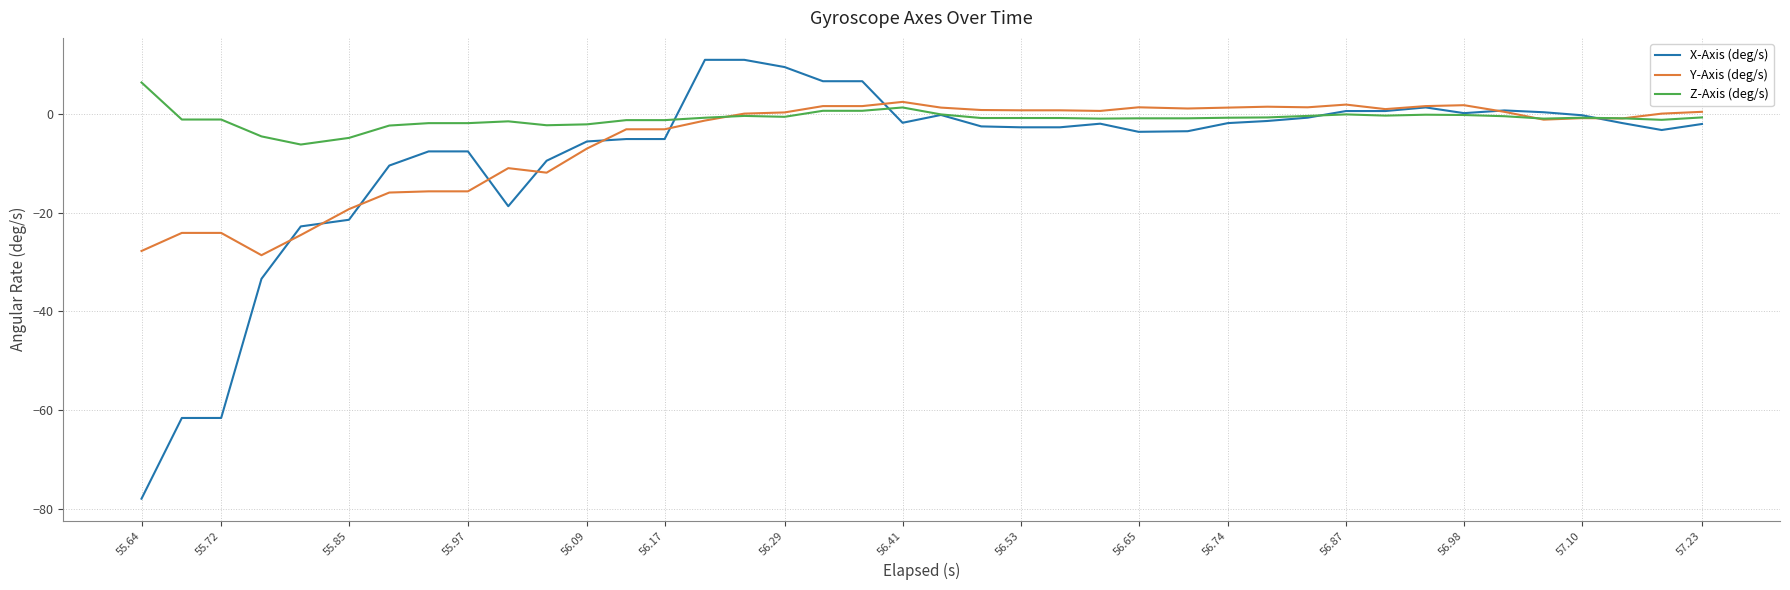

What is the average value of the Y-Axis (deg/s) series?

-5.3